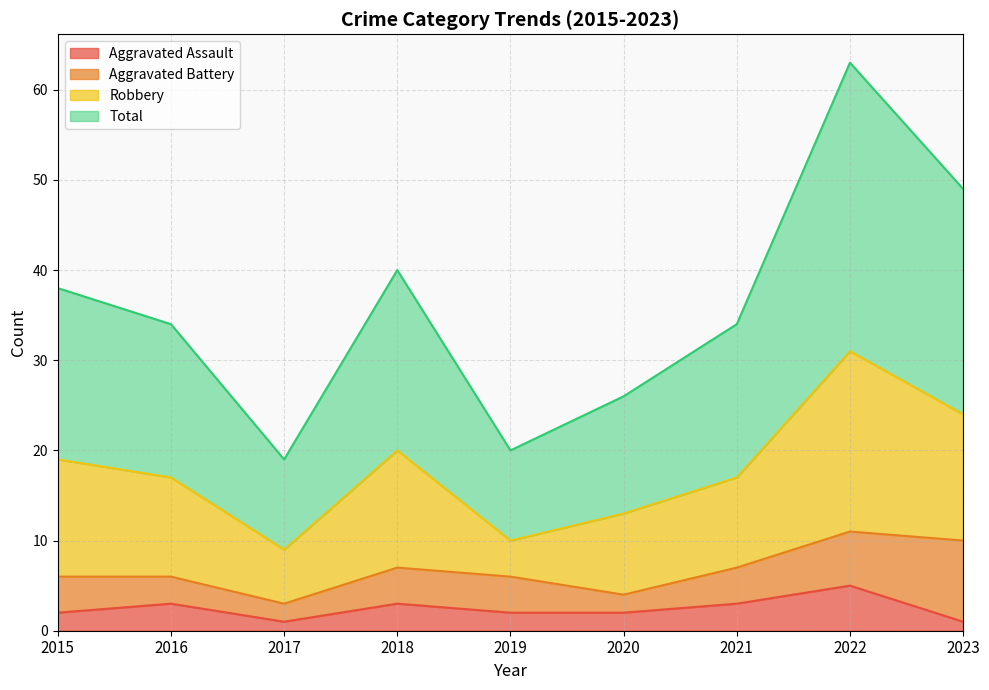

Which series has the largest total across all categories?

Total